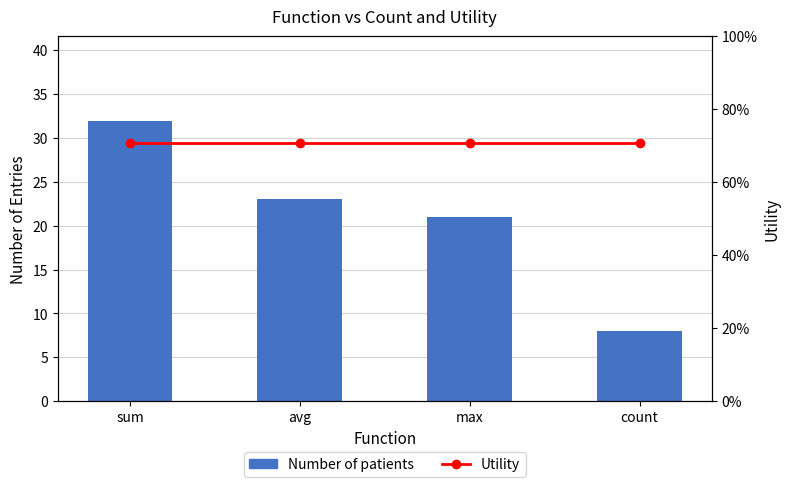

What is the sum of all Number of patients values?

84.0